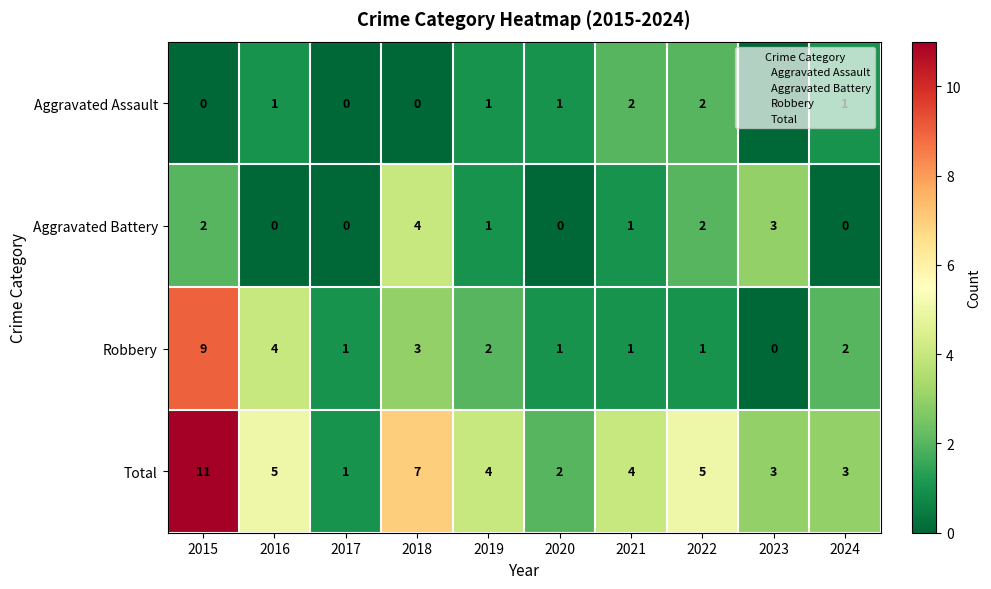

True or false: Aggravated Assault has a value of 2 at 2021.

True